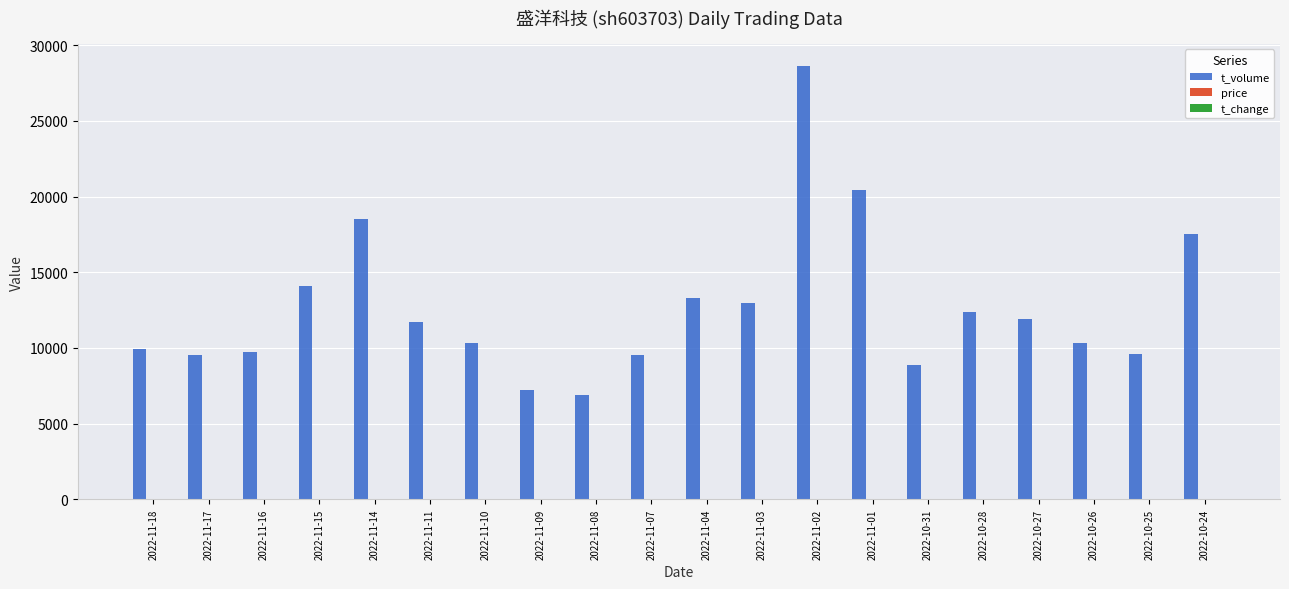

At which category is the sum across all series the highest?

2022-11-02